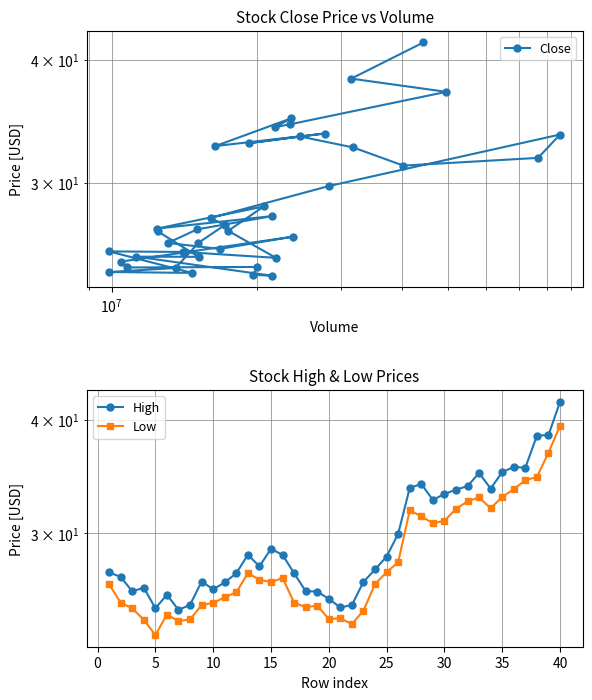

Rank the series by their average value, from lowest to highest.

Low, Close, High